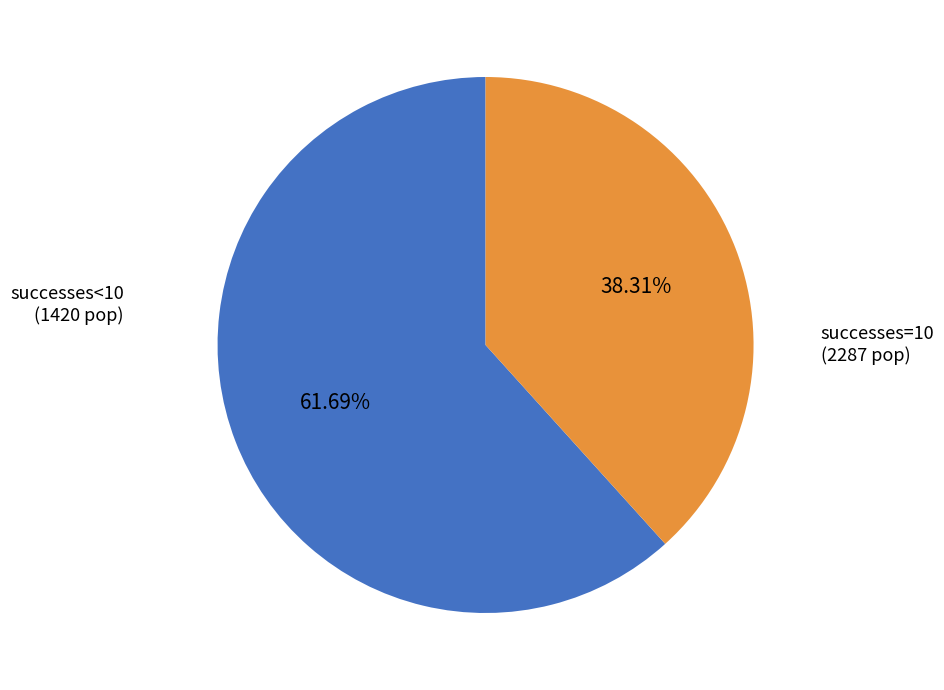

Combined, do successes=10 and successes<10 account for over 50%?

Yes